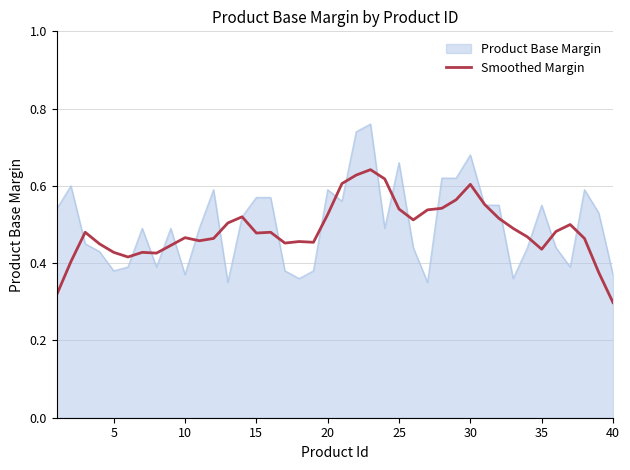

Which series has the largest range (max minus min)?

Product Base Margin